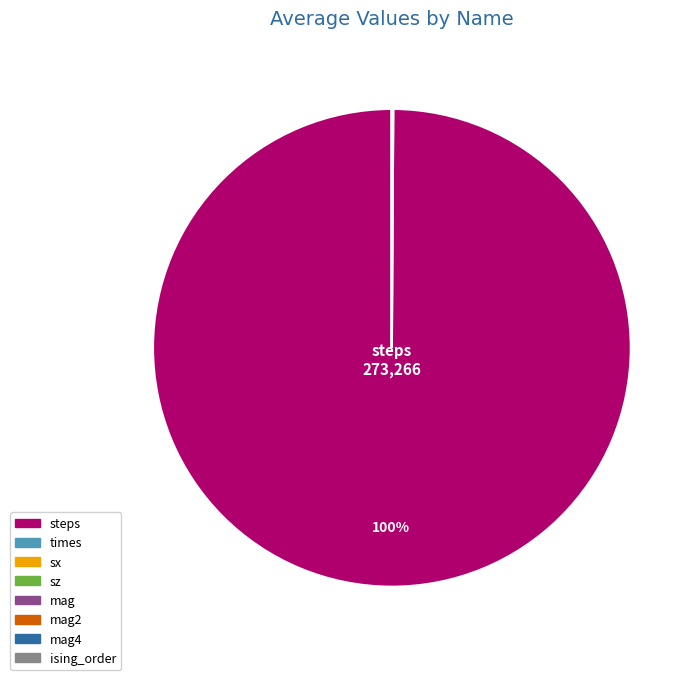

Does any single category account for the majority?

Yes